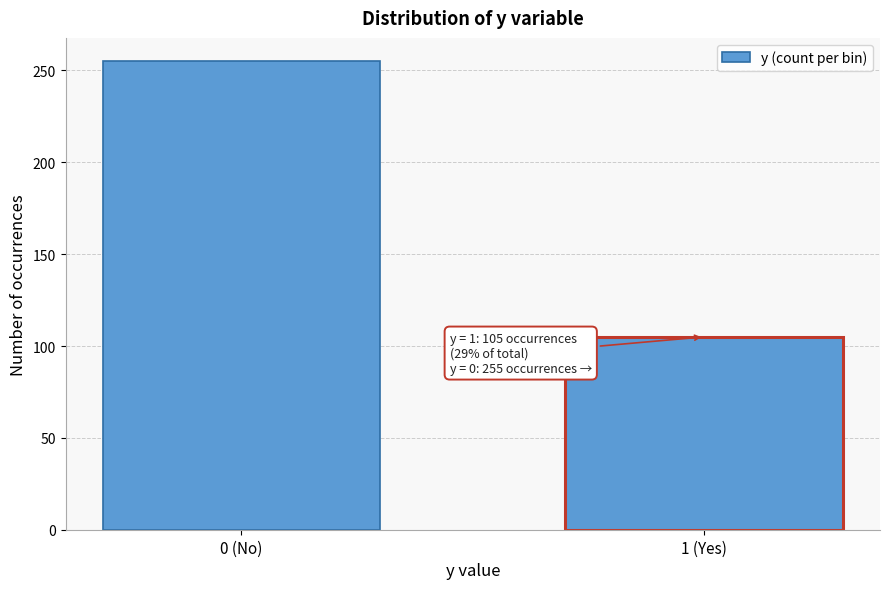

Reading left to right, transcribe all the data shown in this chart.

255	105